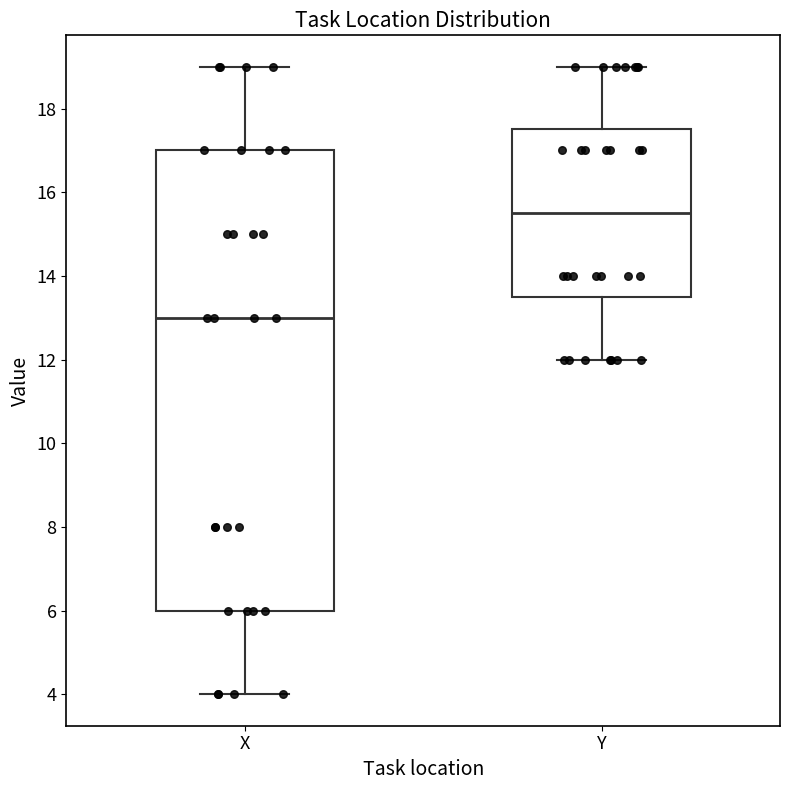

Comparing the boxes themselves (not the whiskers), which one is the tallest?

X